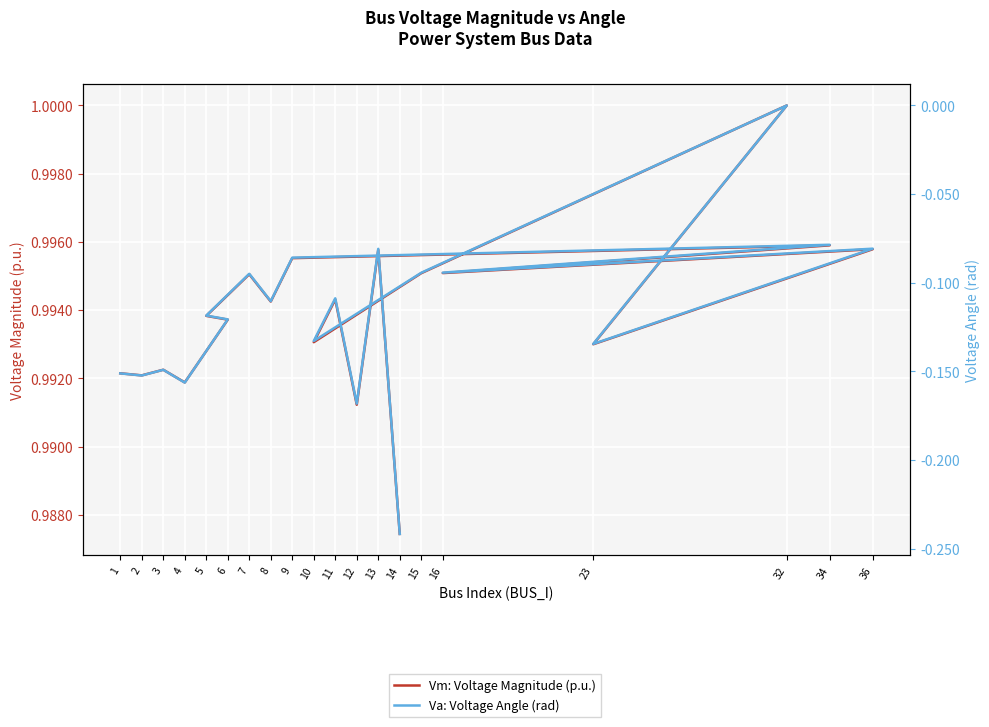

Reading left to right, what are all the values shown in this chart?

Vm: Voltage Magnitude (p.u.): 1=1.0	2=1.0	3=1.0	4=1.0	6=1.0	5=1.0	7=1.0	8=1.0	9=1.0	34=1.0	16=1.0	36=1.0	23=1.0	32=1.0	15=1.0	10=1.0	11=1.0	12=1.0	13=1.0	14=1.0
Va: Voltage Angle (rad): 1=-0.2	2=-0.2	3=-0.1	4=-0.2	6=-0.1	5=-0.1	7=-0.1	8=-0.1	9=-0.1	34=-0.1	16=-0.1	36=-0.1	23=-0.1	32=0.0	15=-0.1	10=-0.1	11=-0.1	12=-0.2	13=-0.1	14=-0.2